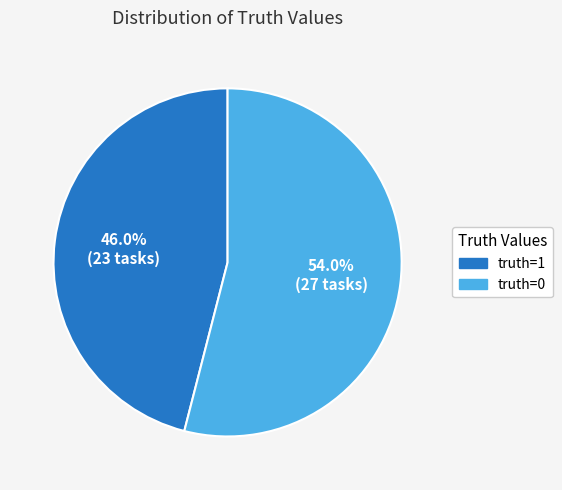

Is there a majority slice in this chart?

Yes